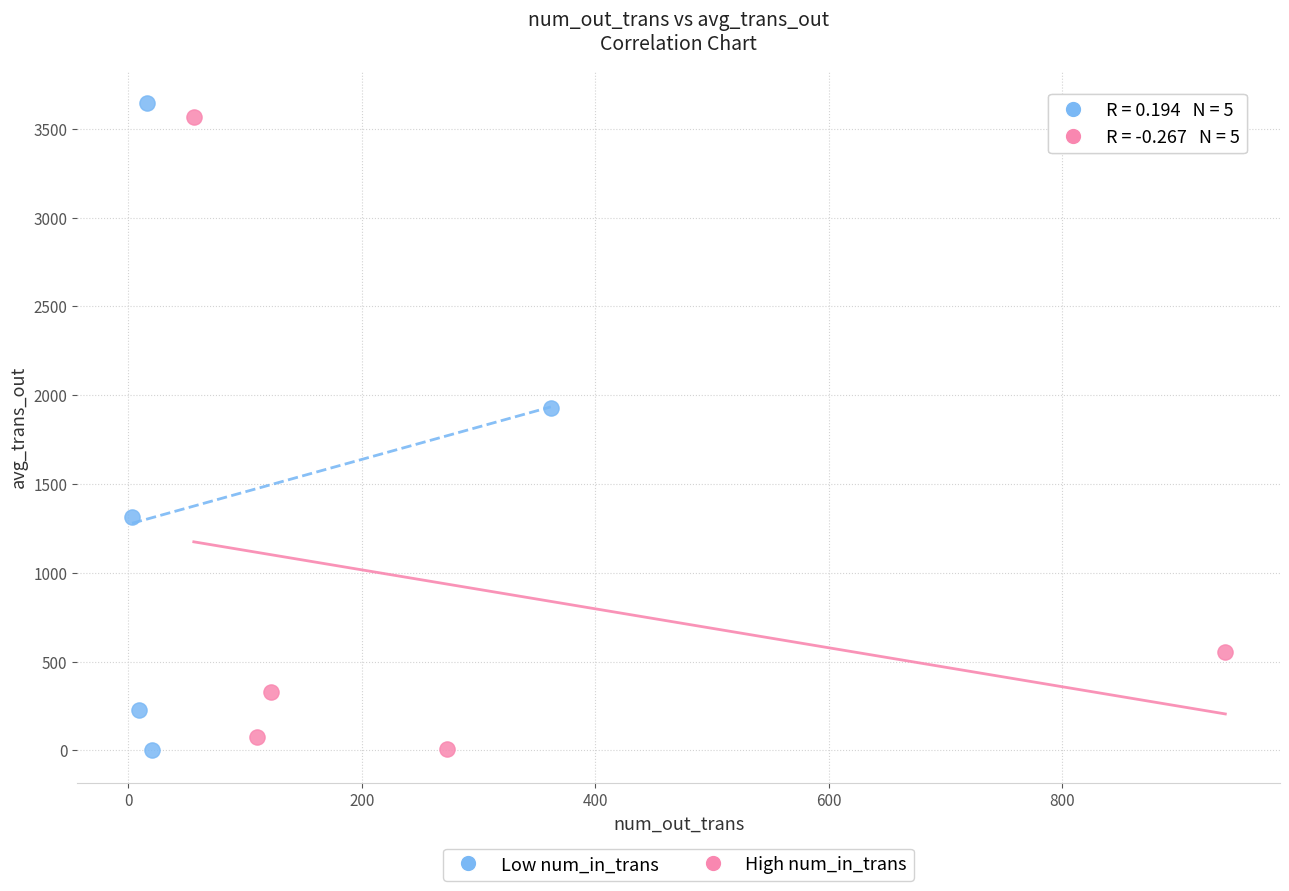

What are all the series names shown in the legend?

Low num_in_trans, High num_in_trans